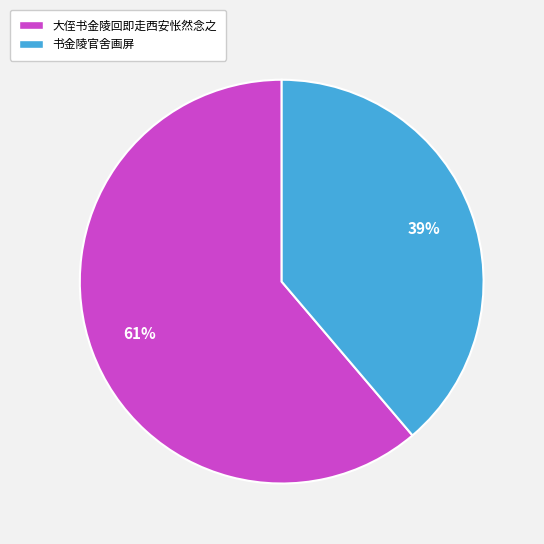

Count the number of slices in the pie.

2